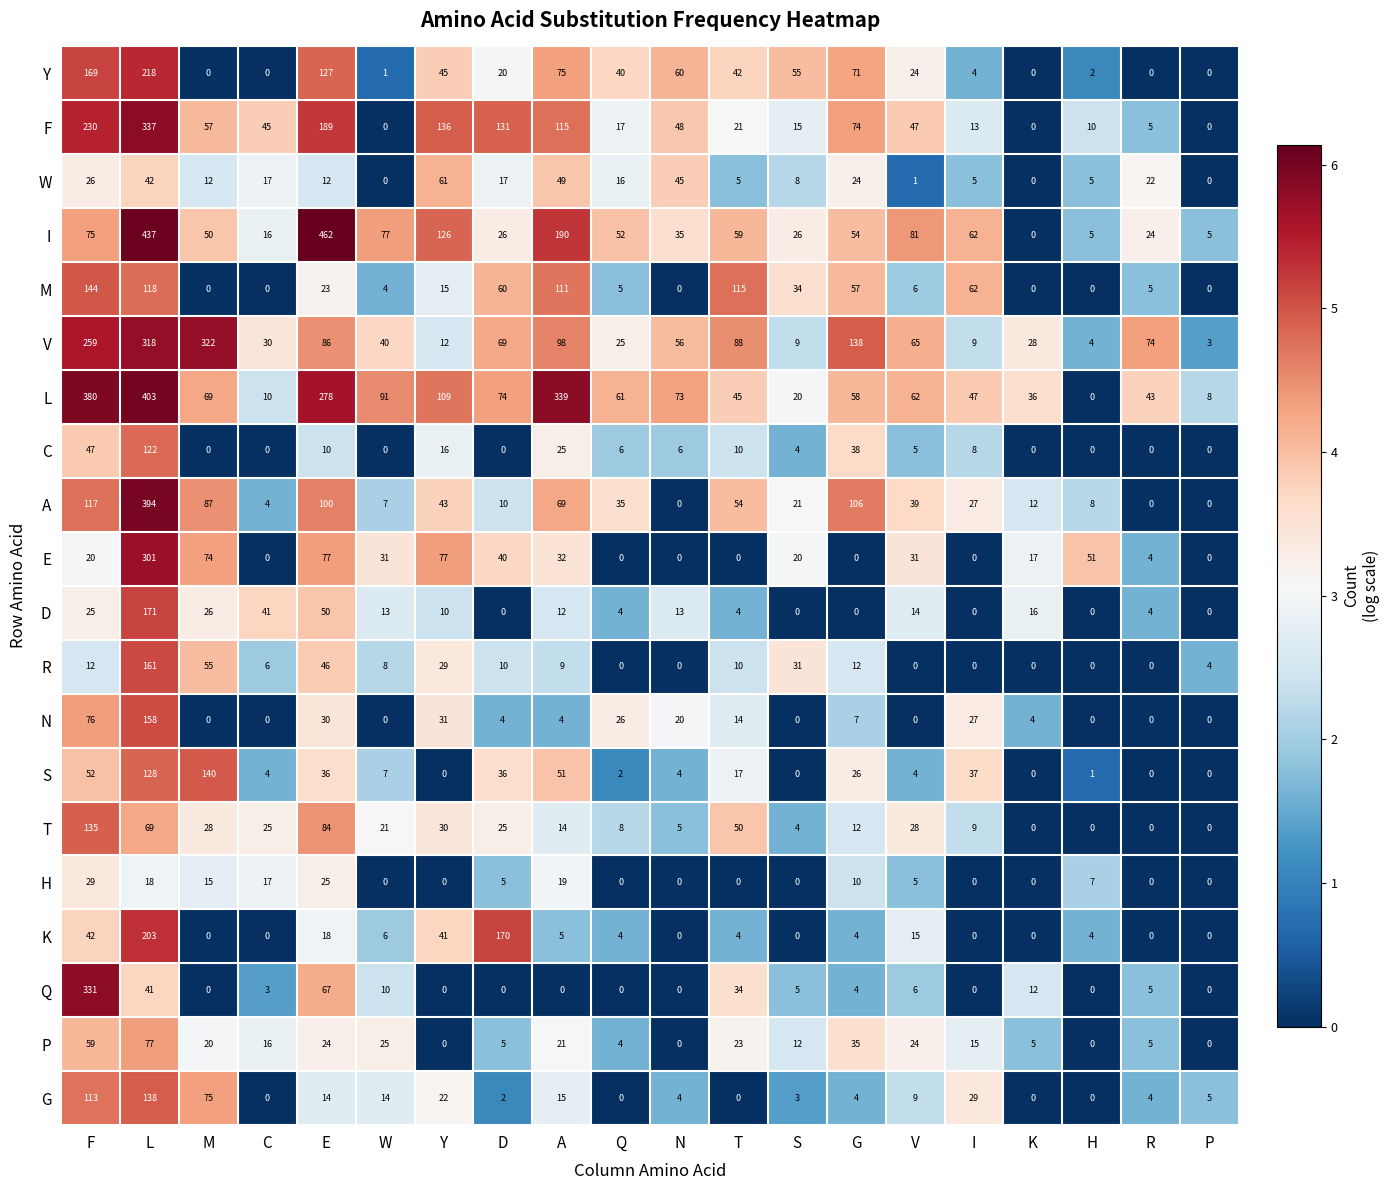

What is the spread (max minus min) of values at E?

452